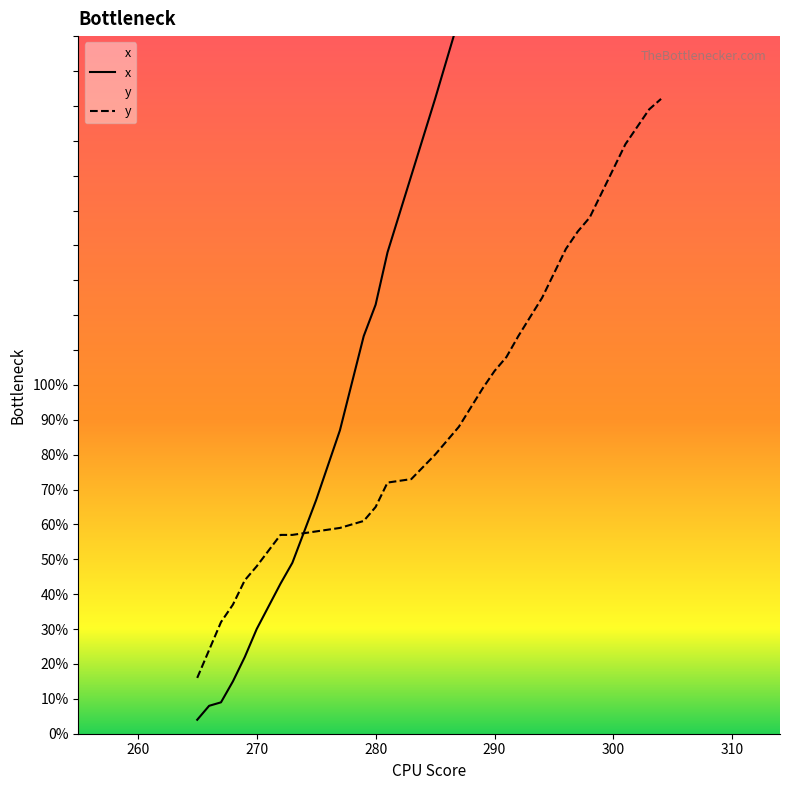

What is the highest value of the x series?

371.0